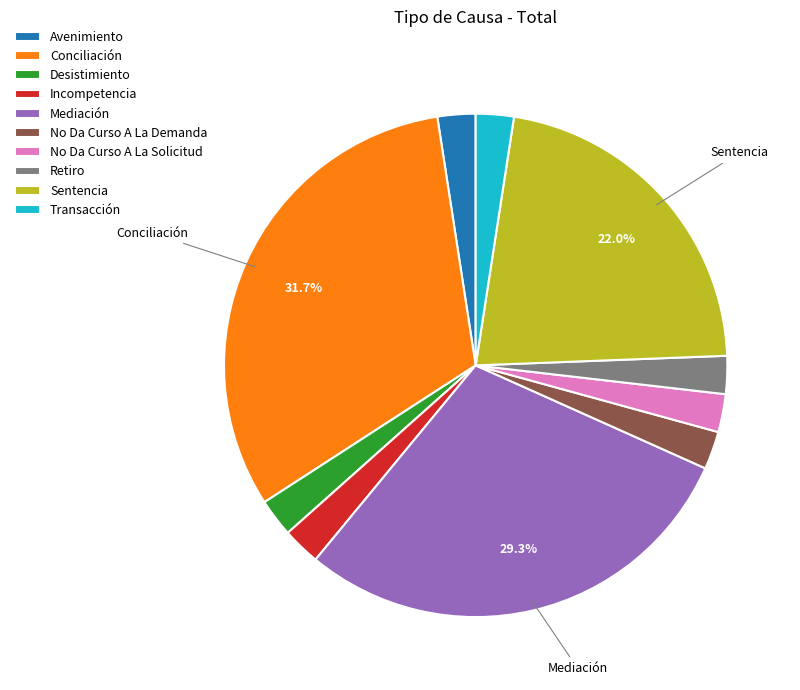

Does Conciliación account for over 50% of the chart?

No